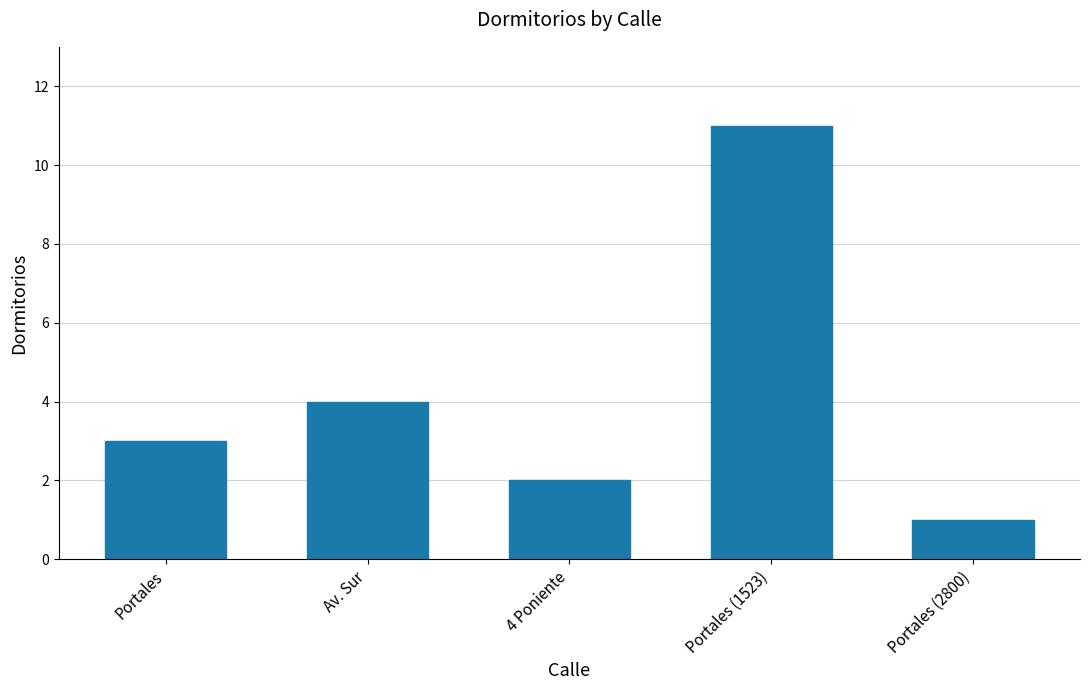

Which category has the highest value across all series?

Portales (1523)